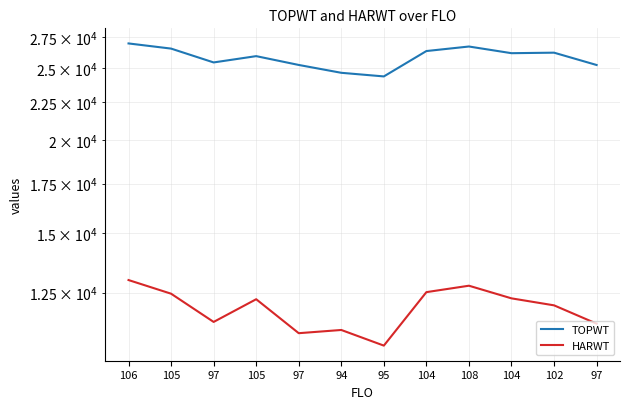

Count the number of categories in the chart.

12